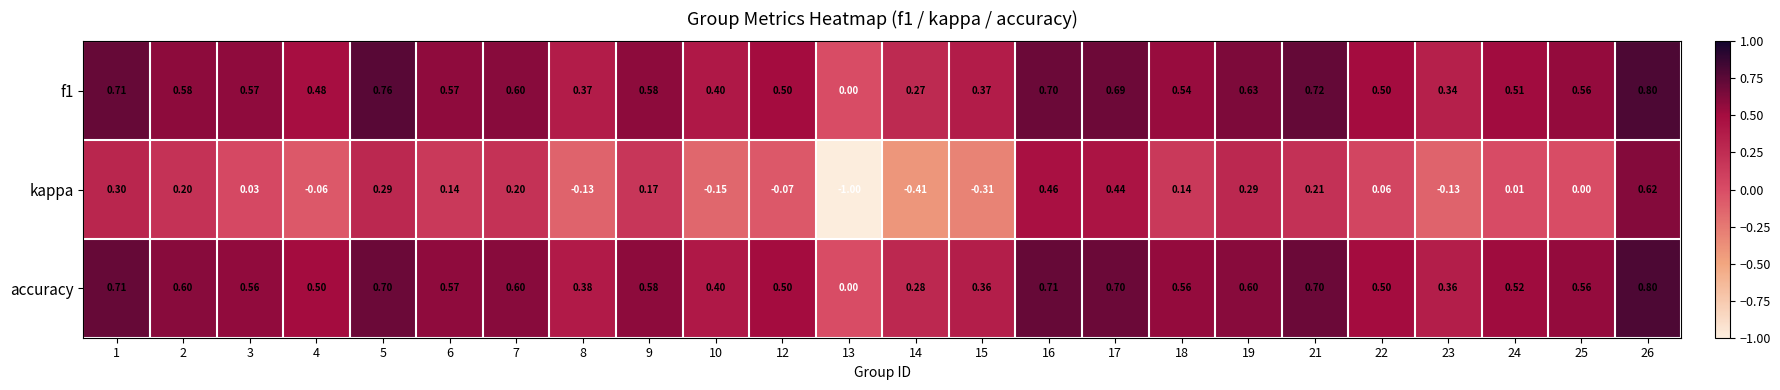

Is the value of accuracy at 10 greater than the value of f1 at 6?

No